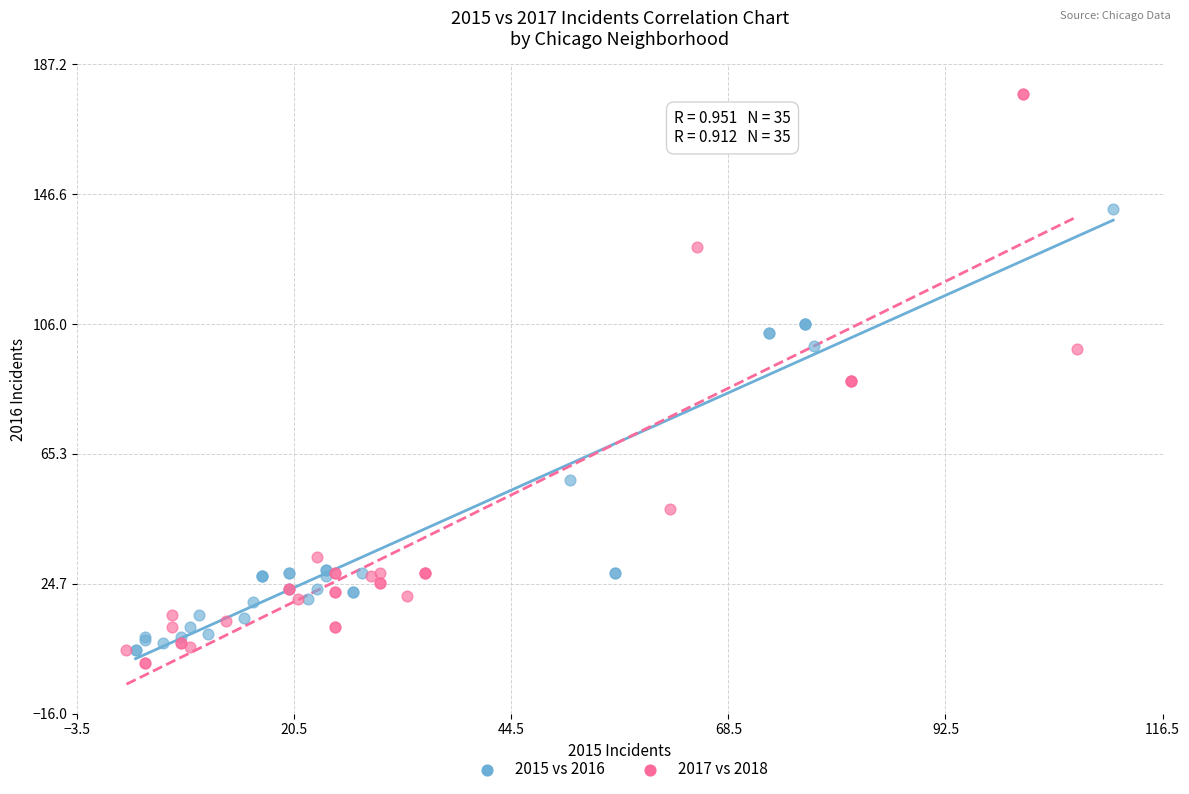

Which series contains the highest Y value?

2017 vs 2018